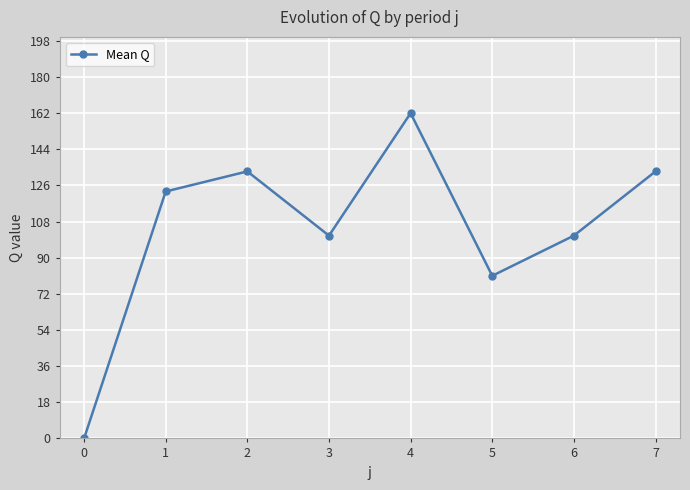

What is the sum of the values at 5 and 2?

214